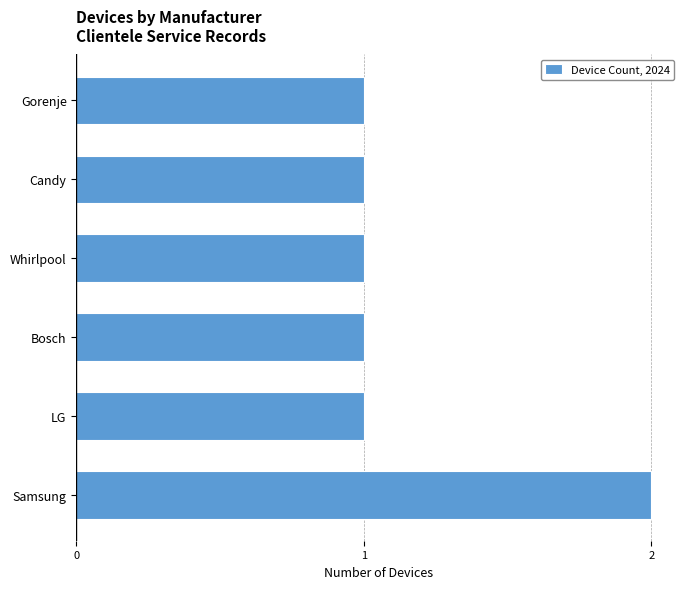

What is the sum of all values?

7